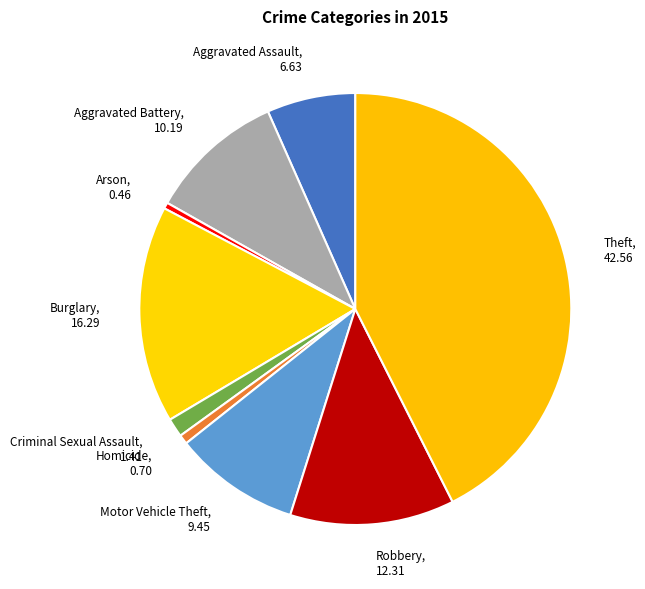

What is the largest slice in the pie chart?

Theft